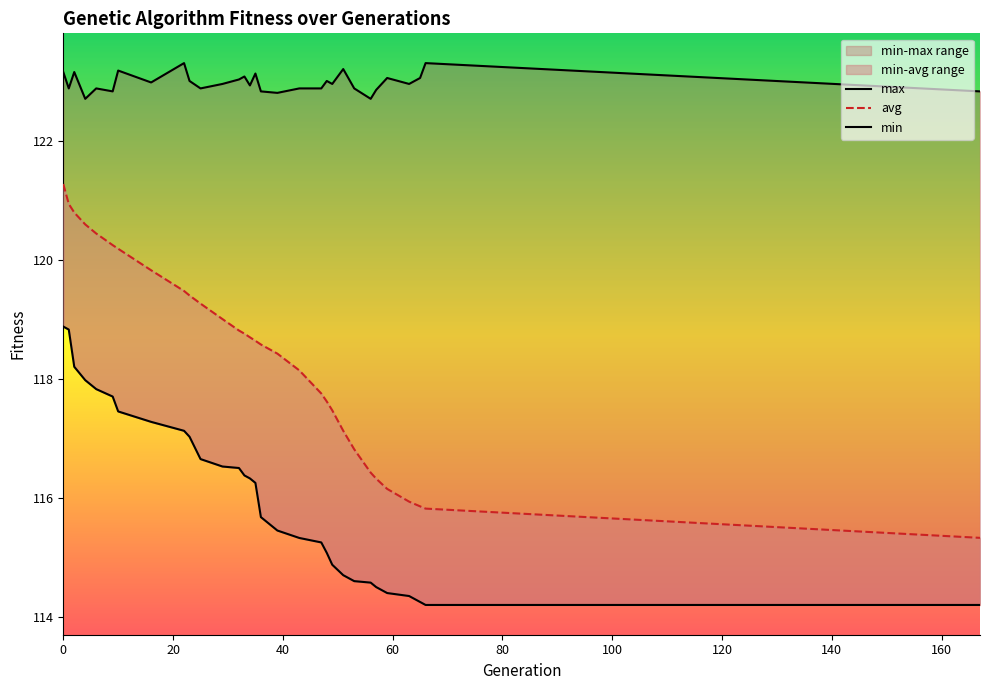

Is this an area chart (filled region under the line)?

No